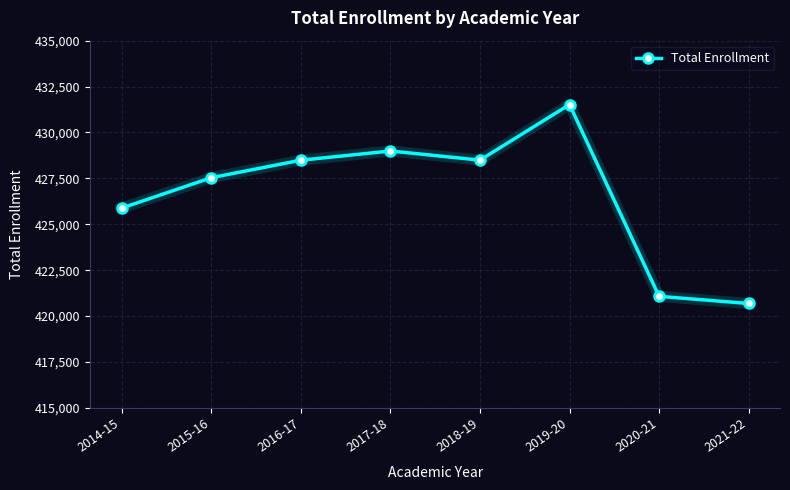

What is the value of the 8th point from the left?

420687